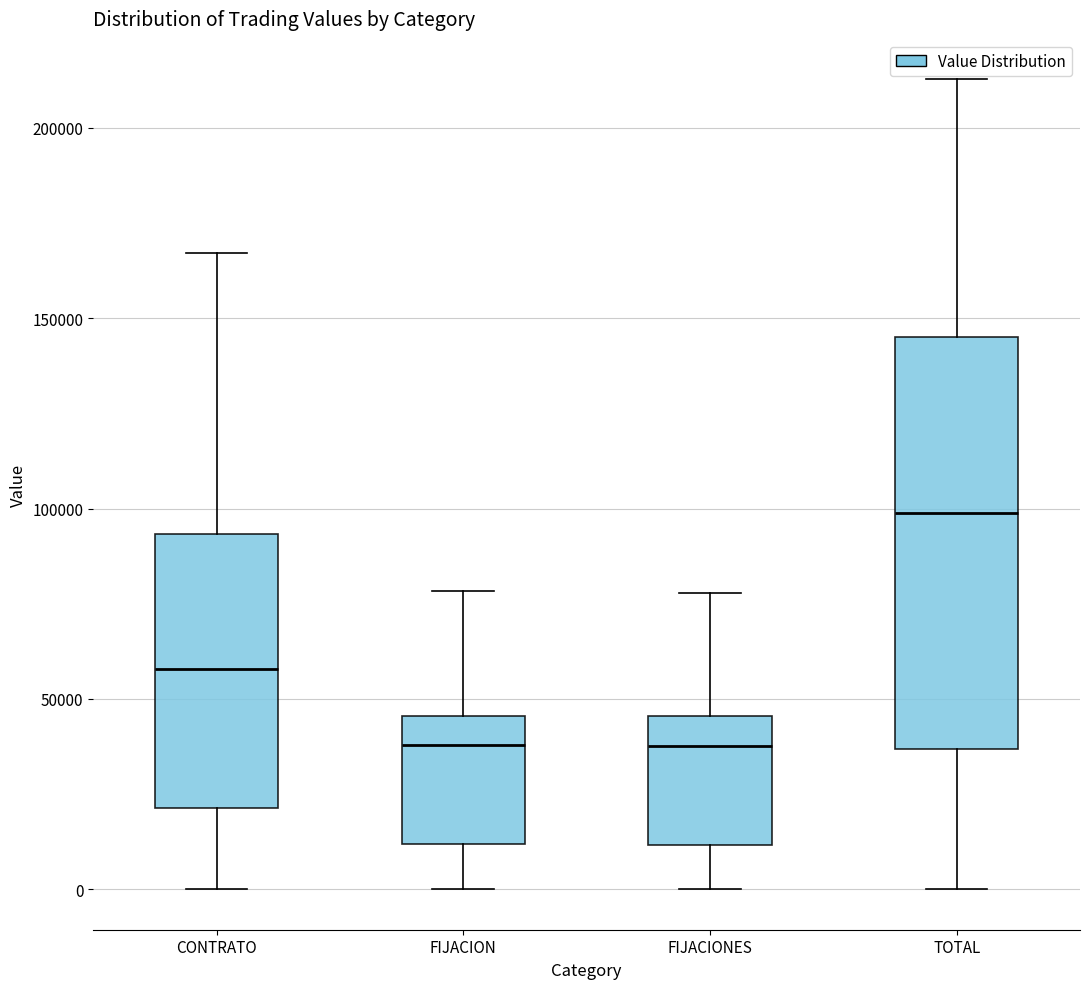

Reading left to right, transcribe this box plot: for each box, give where its median line is, the range the box spans, and where its two whiskers end, as read against the y-axis. The values are not printed on the chart, so give them approximately, as read against the axis.

CONTRATO: median 60000, box 20000 to 95000, whiskers 0 to 165000
FIJACION: median 40000, box 10000 to 45000, whiskers 0 to 80000
FIJACIONES: median 40000, box 10000 to 45000, whiskers 0 to 80000
TOTAL: median 100000, box 35000 to 145000, whiskers 0 to 215000